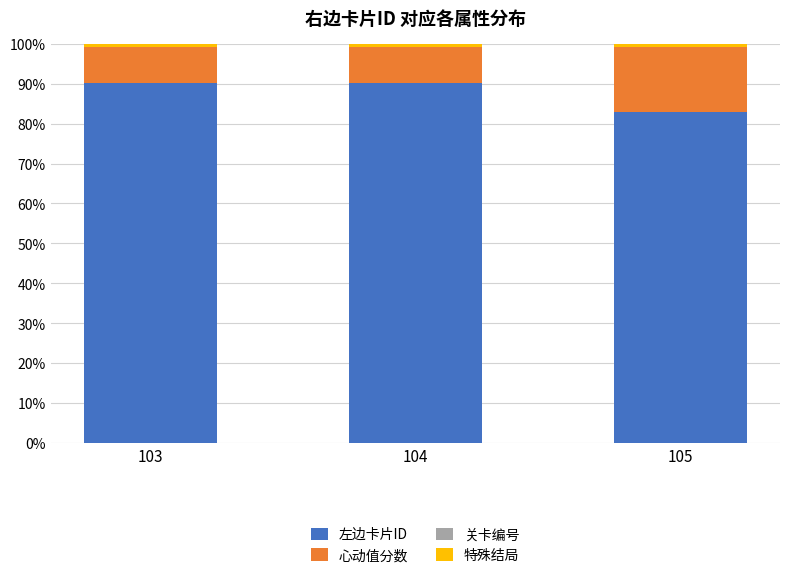

What is the minimum value for 左边卡片ID?

82.9